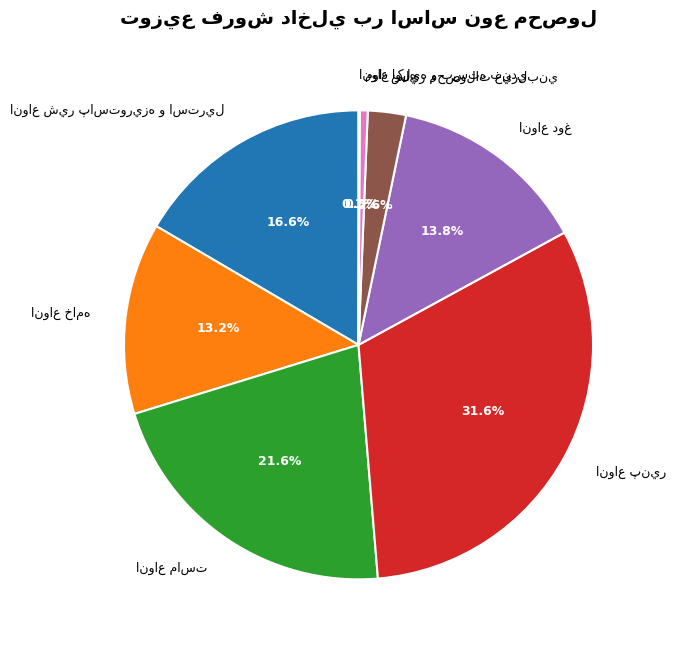

Is there any slice that represents more than half of the pie?

No